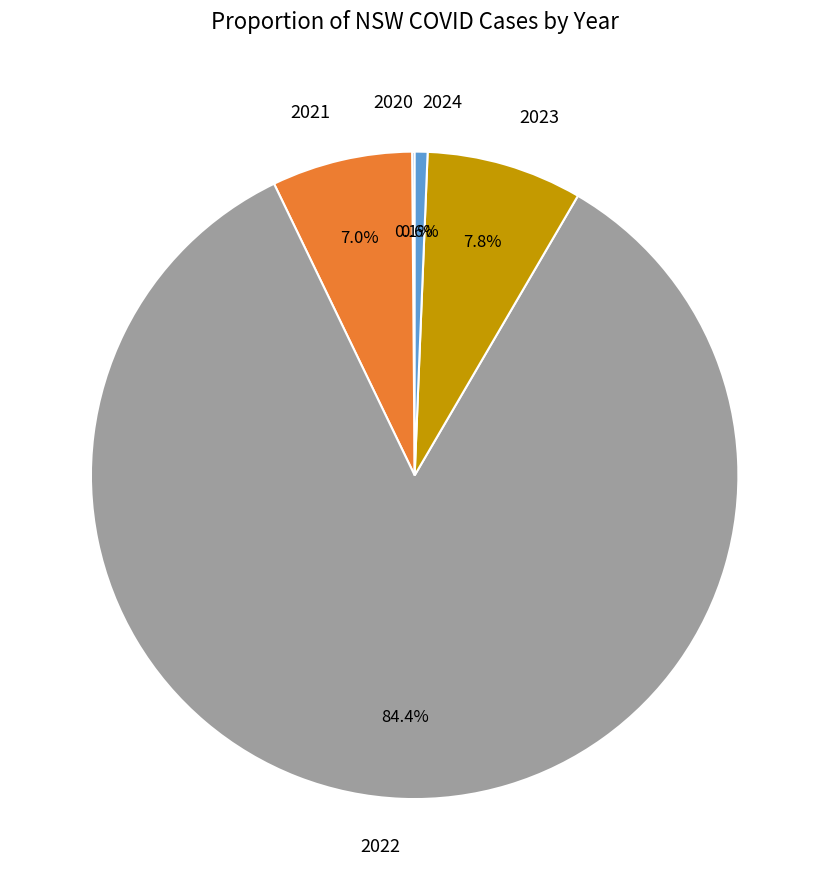

The 2021 slice represents 7% of the pie. True or false?

True